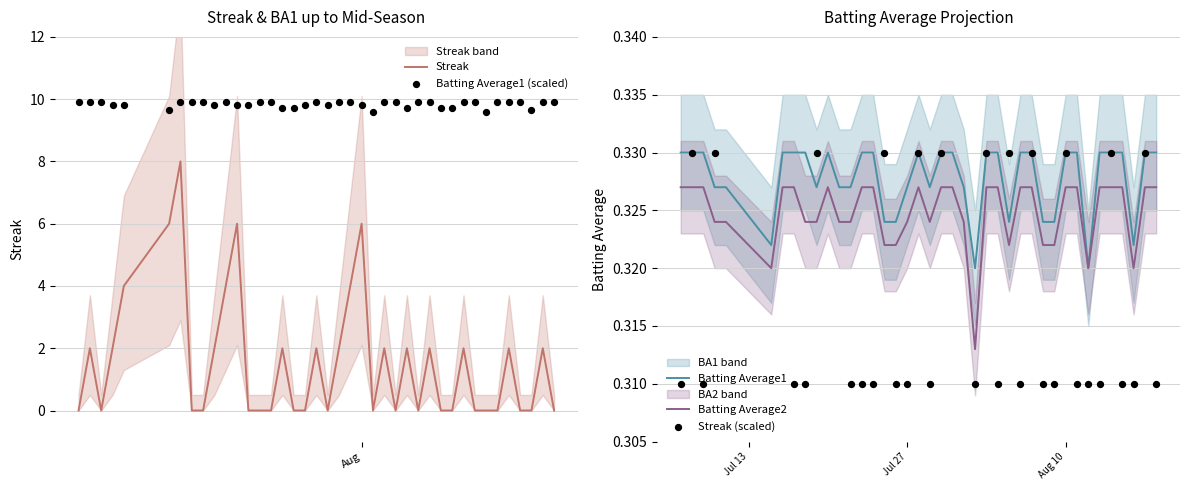

What is the maximum value for Streak?

8